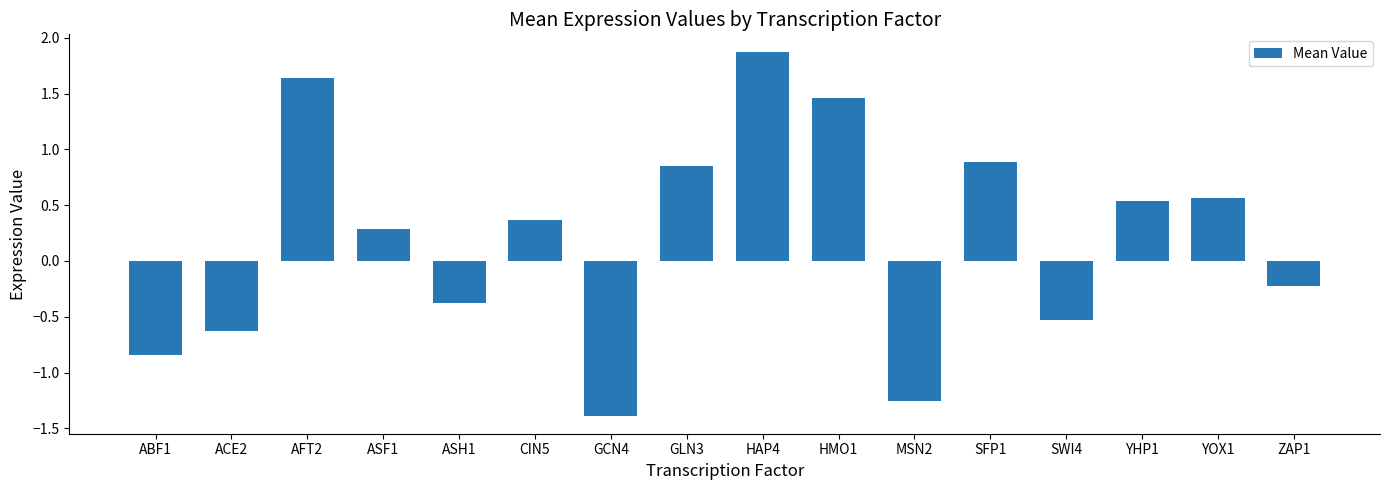

What is the value of the 4th bar from the left?

0.3